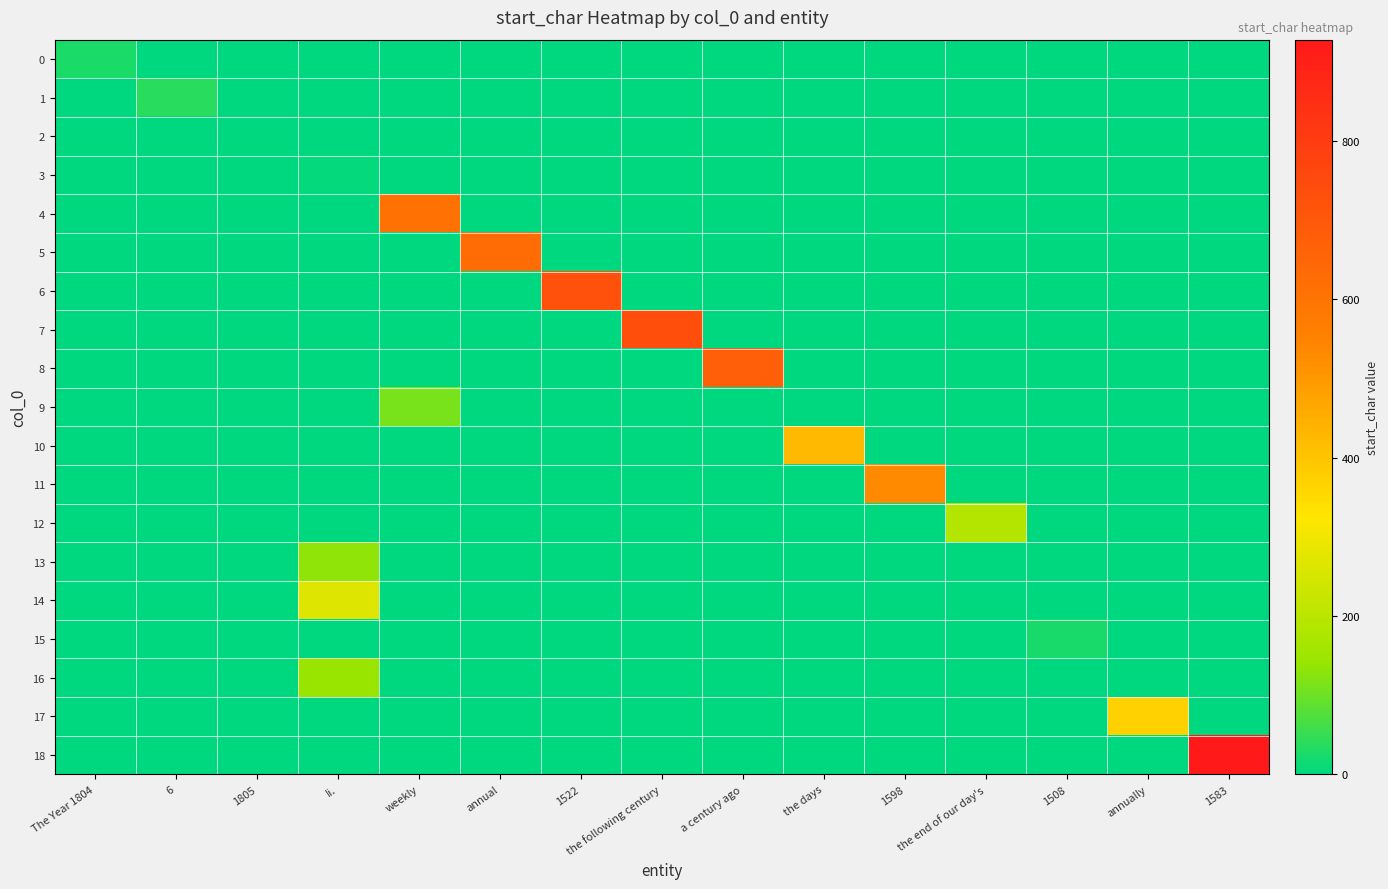

At which category is the sum across all series the highest?

1583